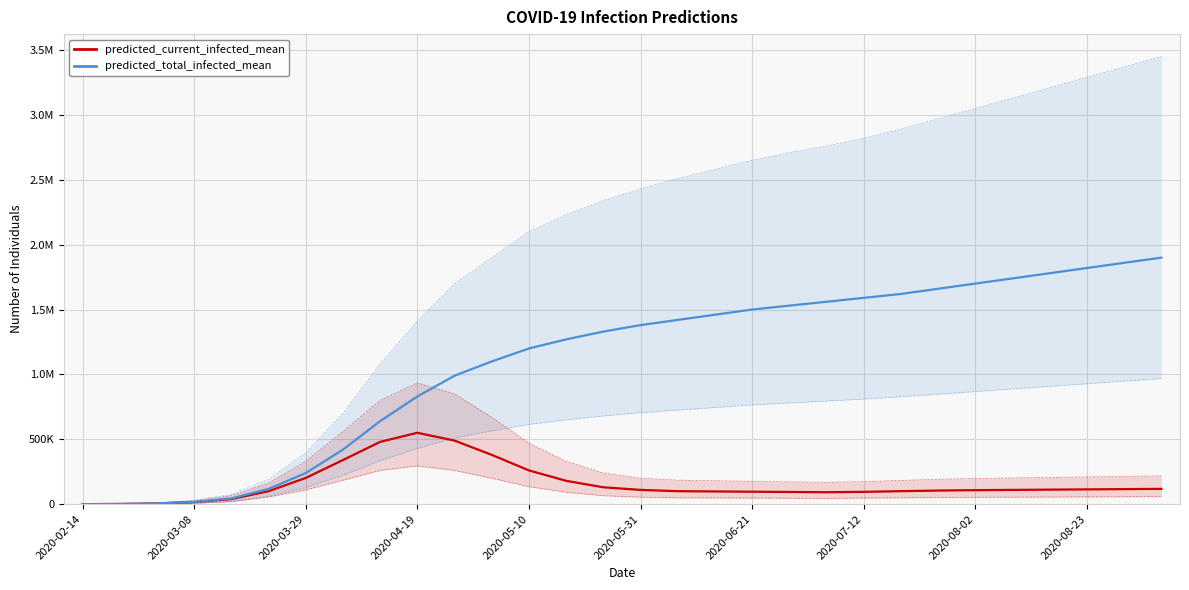

What is the difference between the maximum and minimum values in the predicted_total_infected_mean series?

1899860